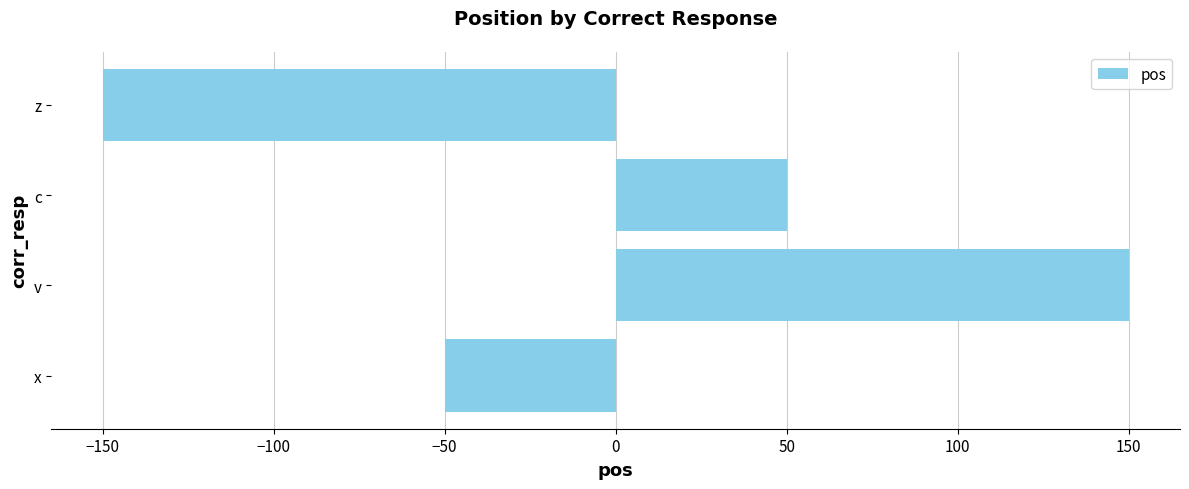

True or false: the data shows -16 at x.

False